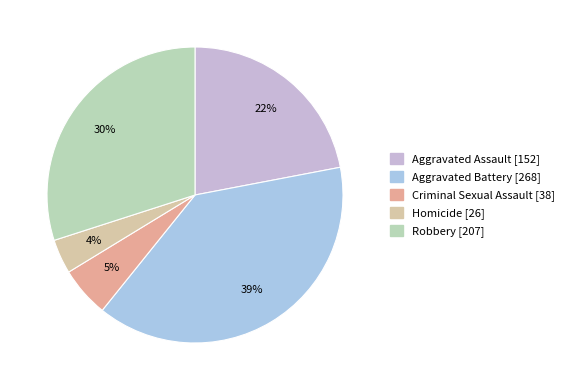

To the nearest percent, what is the difference between the Aggravated Assault and Aggravated Battery slice percentages?

17%